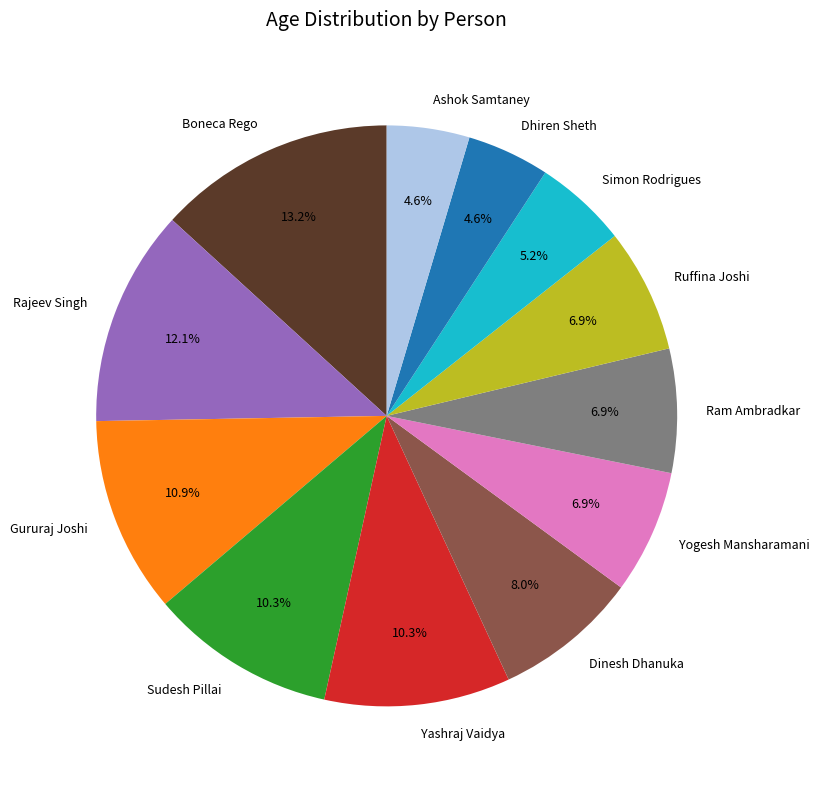

Combined, do Gururaj Joshi and Ram Ambradkar account for over 50%?

No